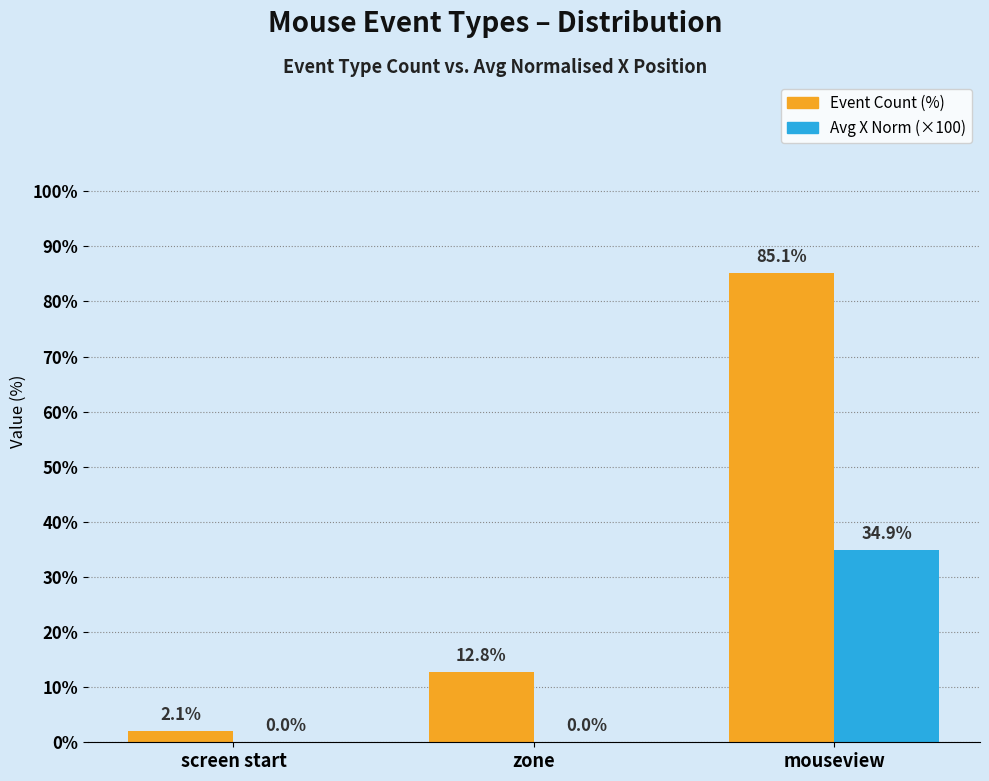

What is the maximum value shown in the chart?

85.1